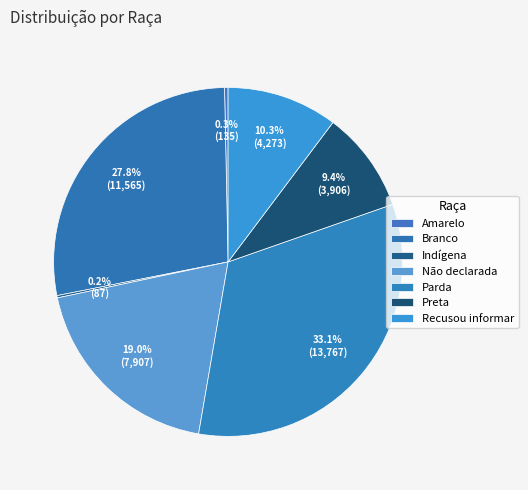

Is Parda the majority of the pie?

No